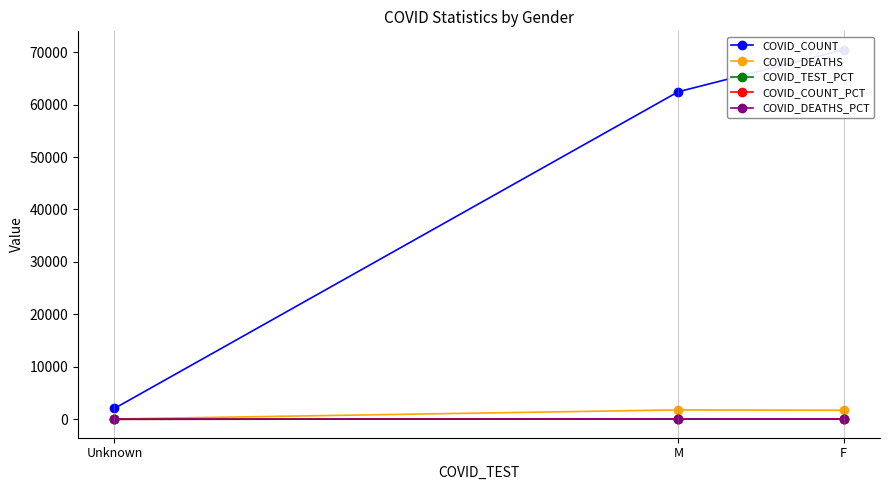

Does the chart display data point markers on the line(s)?

Yes